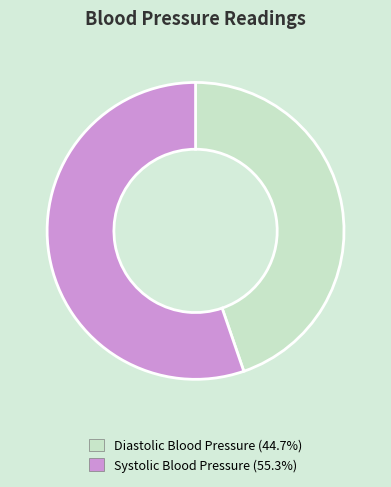

Which has a higher value, Diastolic Blood Pressure or Systolic Blood Pressure?

Systolic Blood Pressure